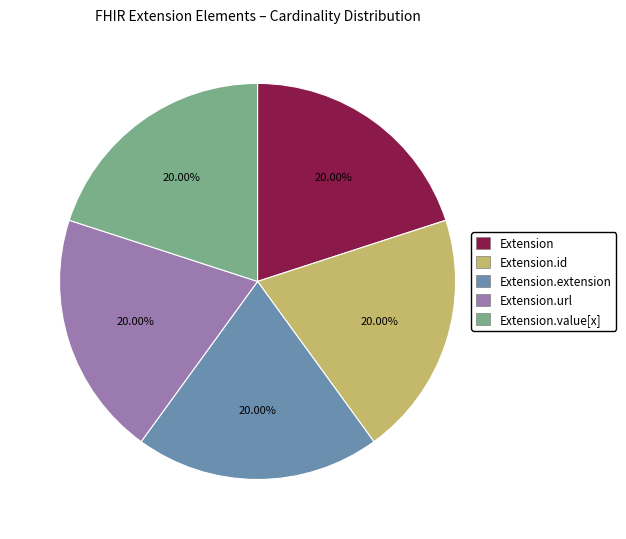

Is there a majority slice in this chart?

No